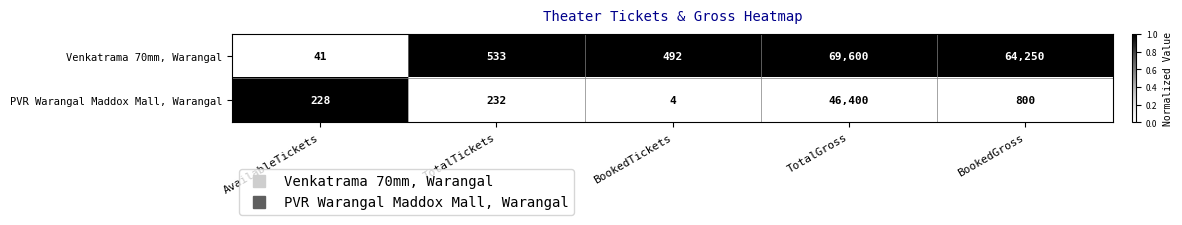

What is the greatest value displayed?

69600